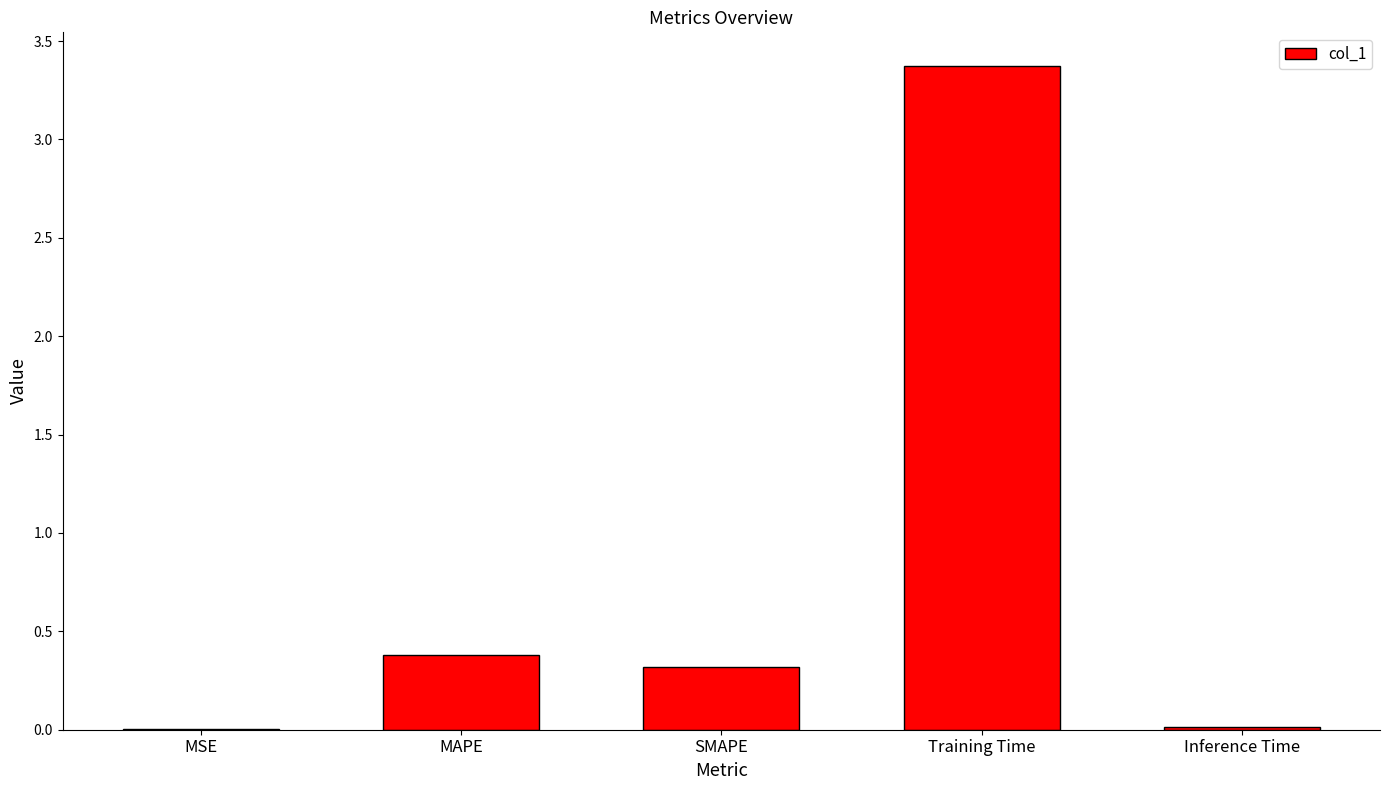

Which label corresponds to the largest value in the chart?

Training Time